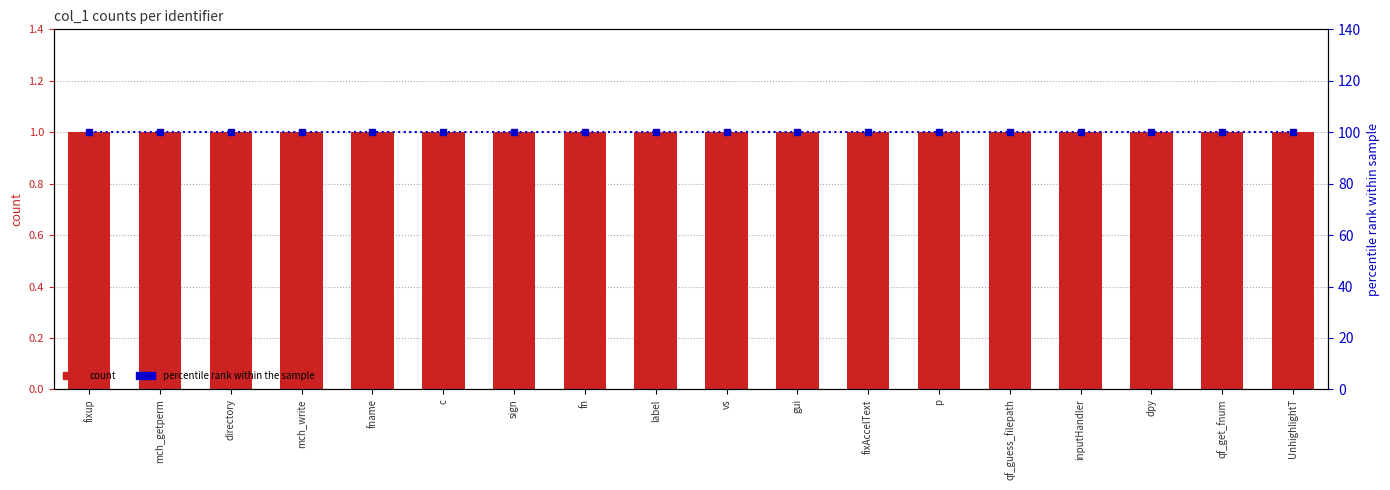

What is the label of the 7th bar from the left?

sign